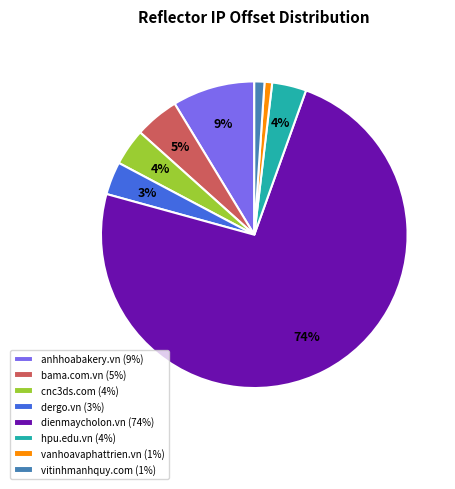

True or false: bama.com.vn (5%) accounts for 12% of the total.

False